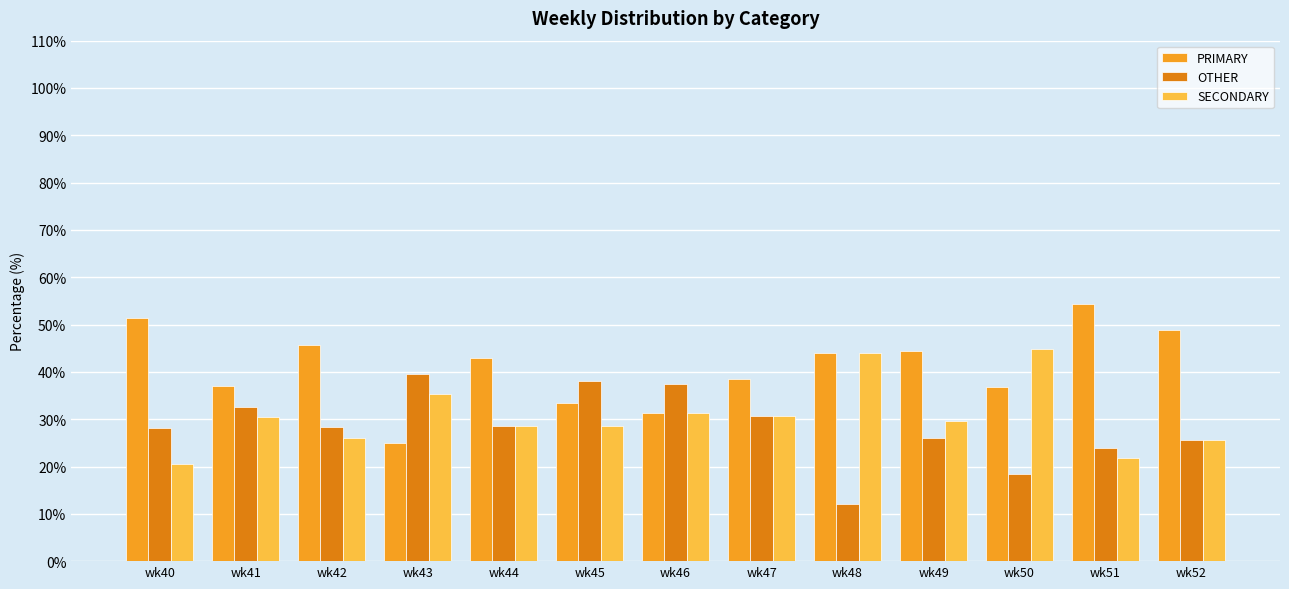

What is the sum of the PRIMARY values at wk47 and wk45?

71.8